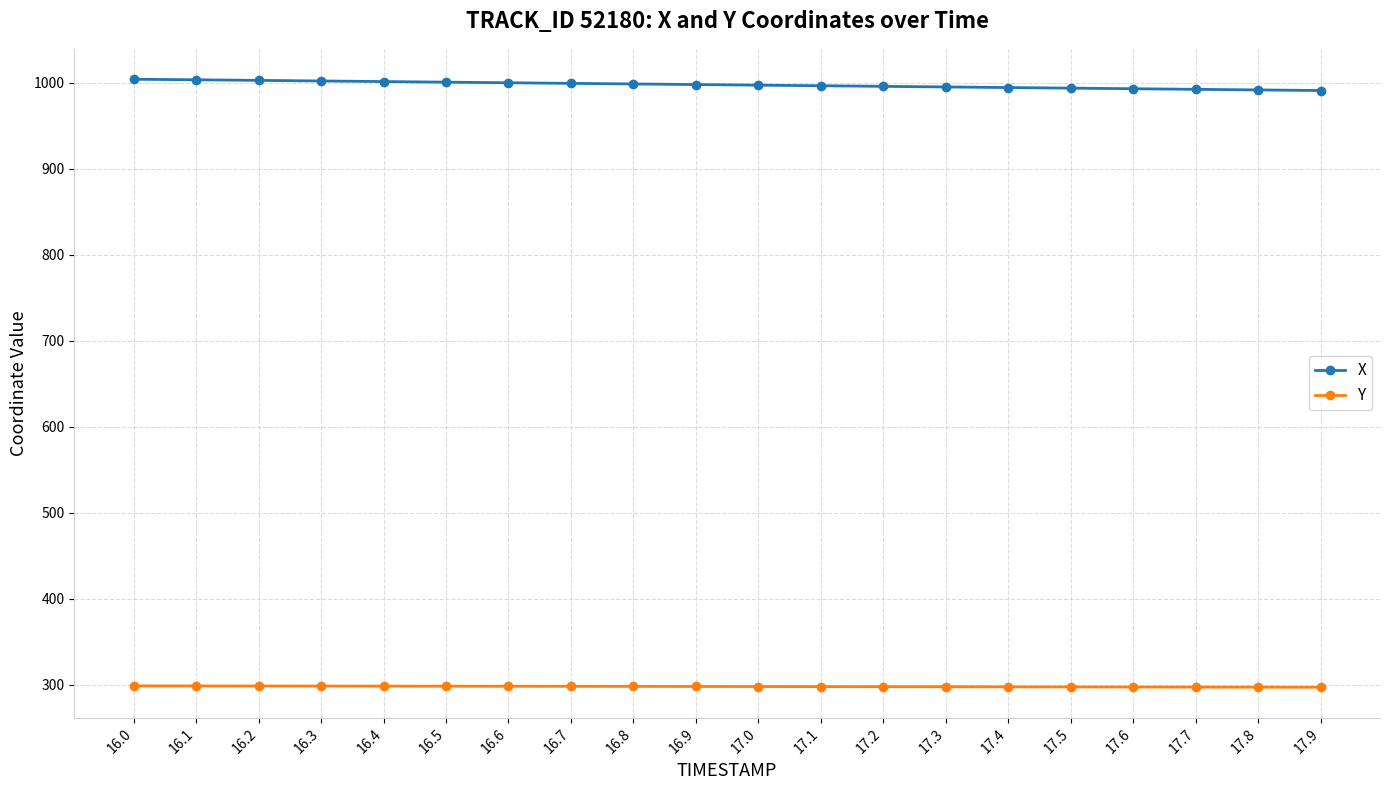

Which series has the largest total across all categories?

X